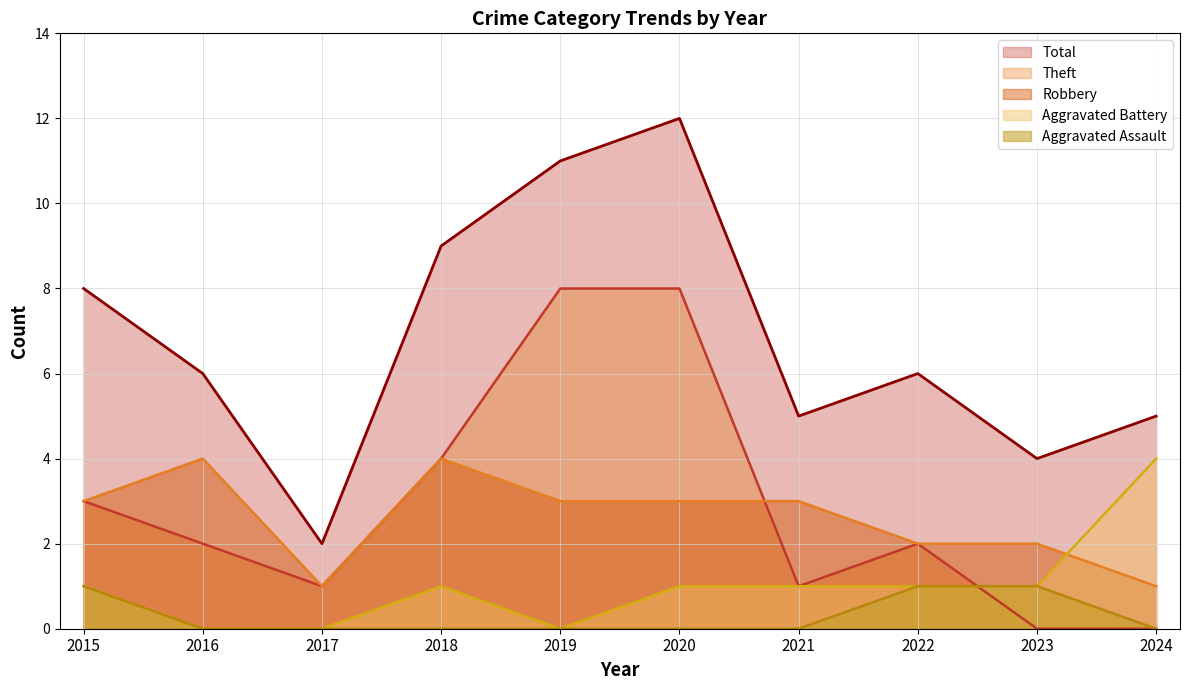

Is it true that Robbery equals 1 at 2020?

False